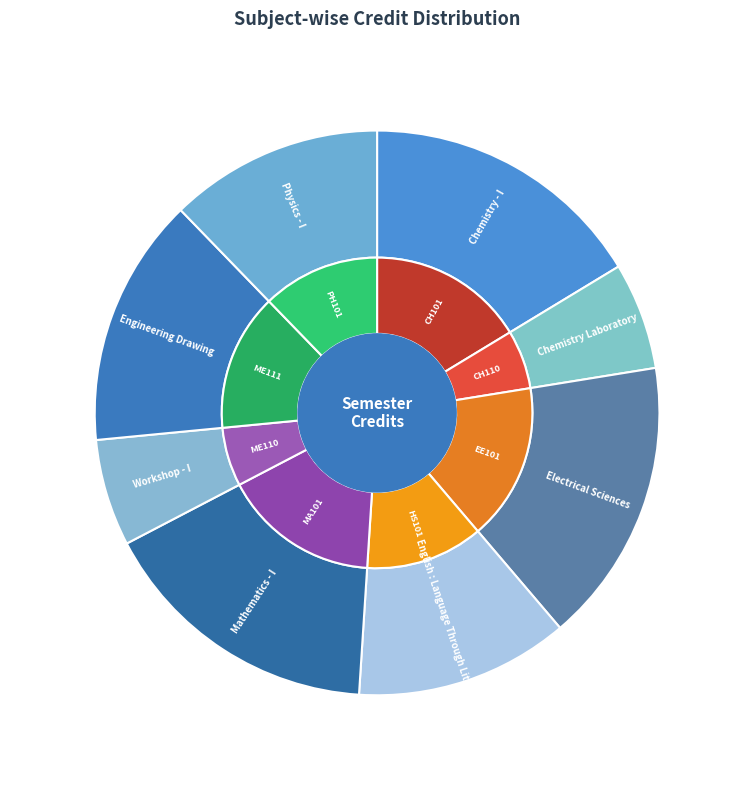

What percentage do Mathematics - I and Engineering Drawing together represent?

30.6%